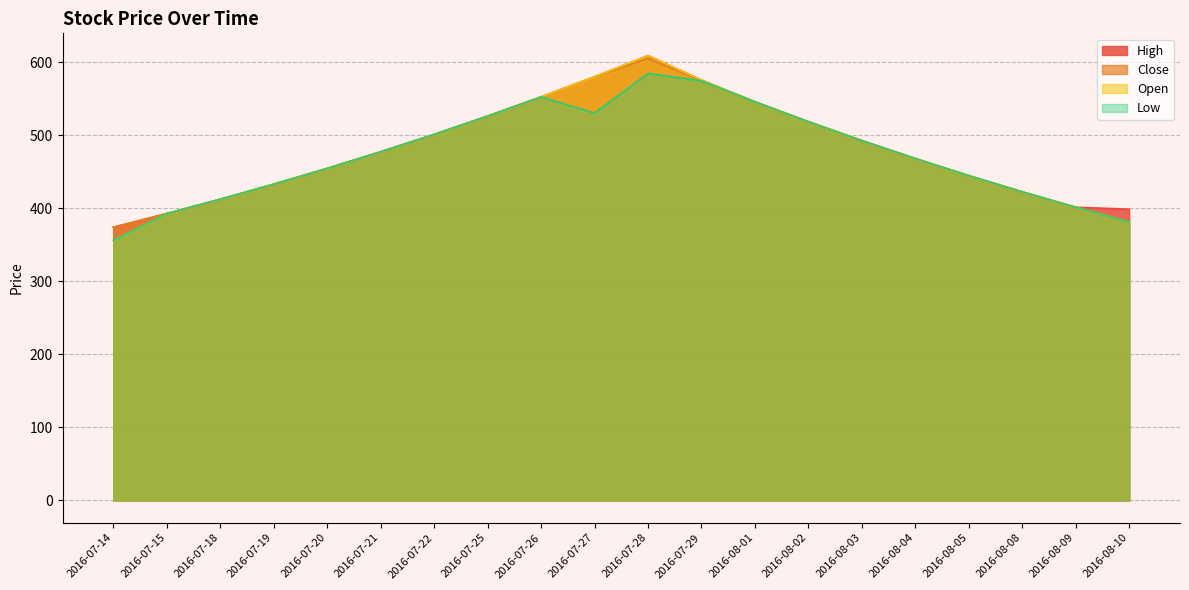

Where does the Low series first go above 477?

2016-07-21